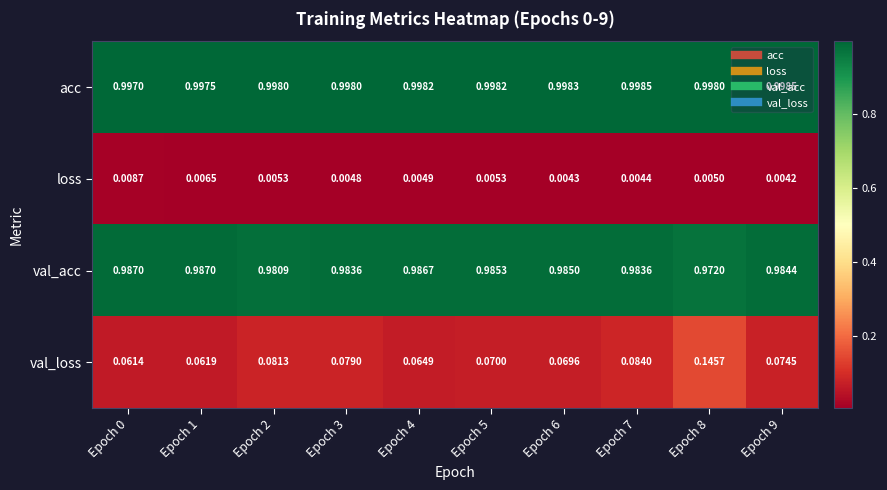

List the series in order of their peak value, lowest first.

loss, val_loss, val_acc, acc